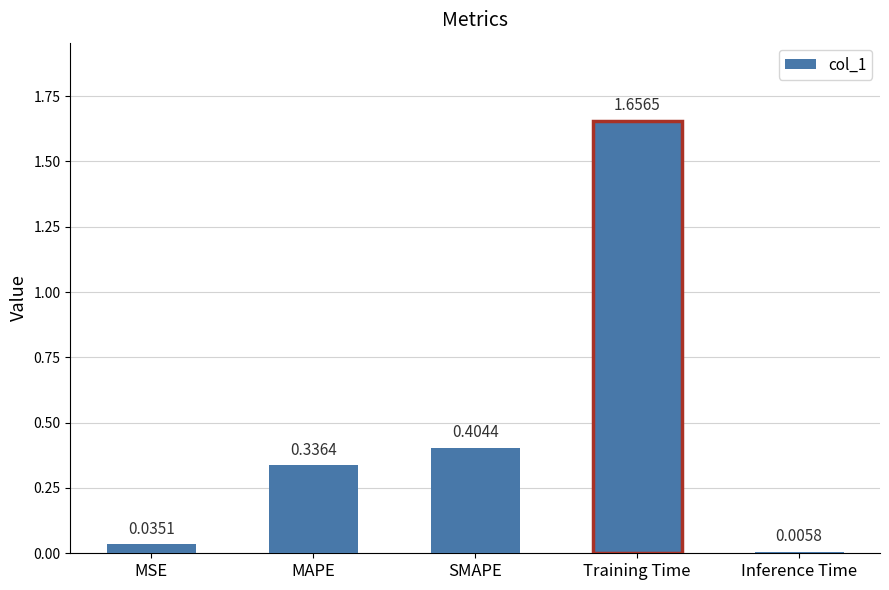

Which label corresponds to the largest value in the chart?

Training Time